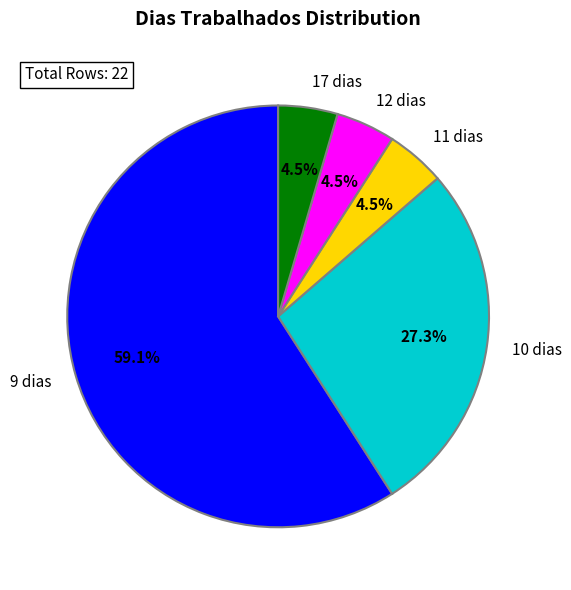

Is there any slice that represents more than half of the pie?

Yes